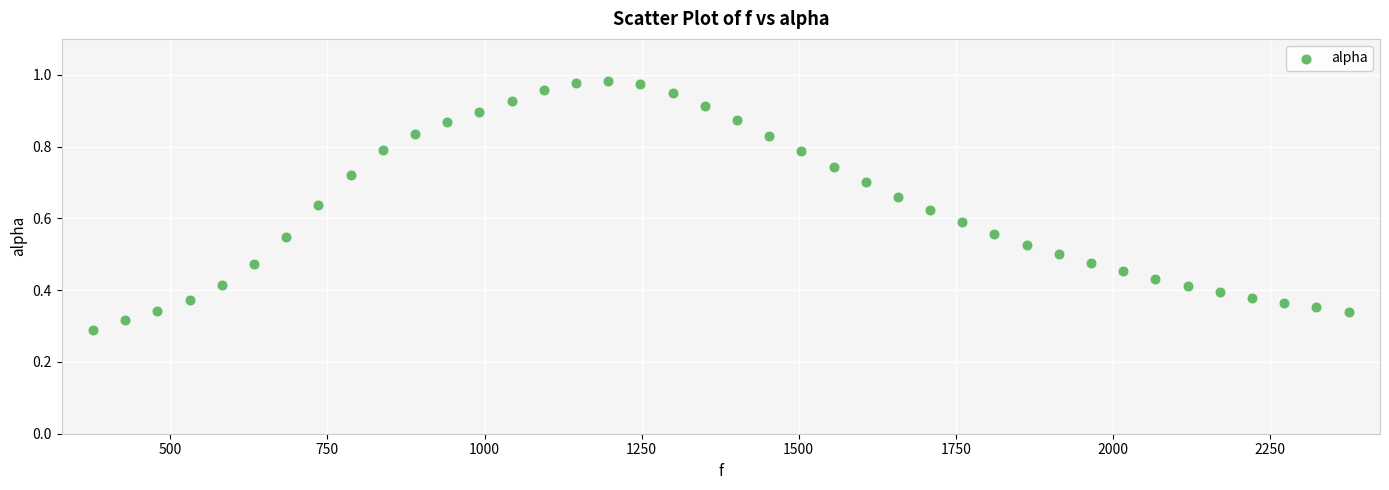

What is the range of X values (max minus min)?

1998.3